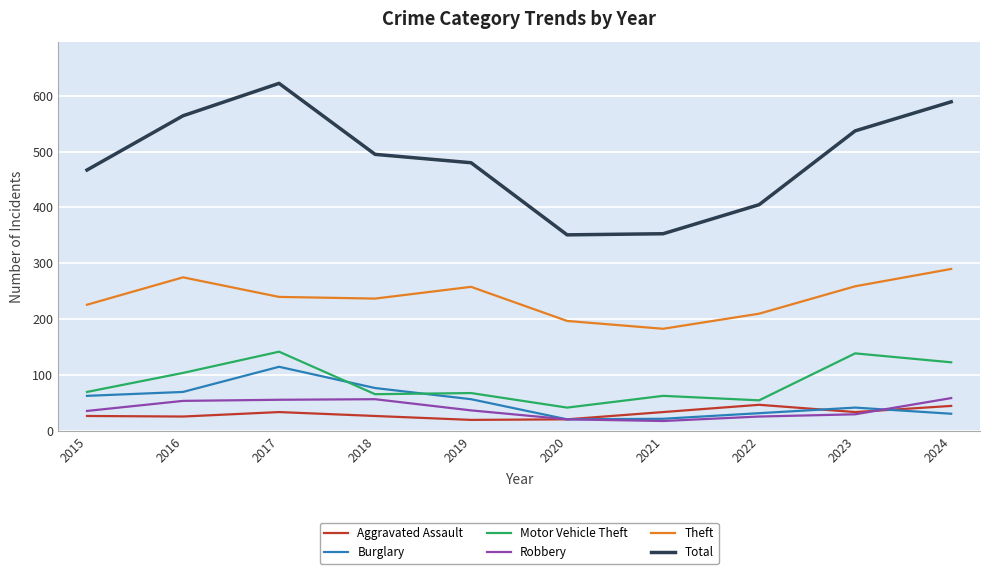

Between 2016 and 2020, which series saw the biggest shift?

Total